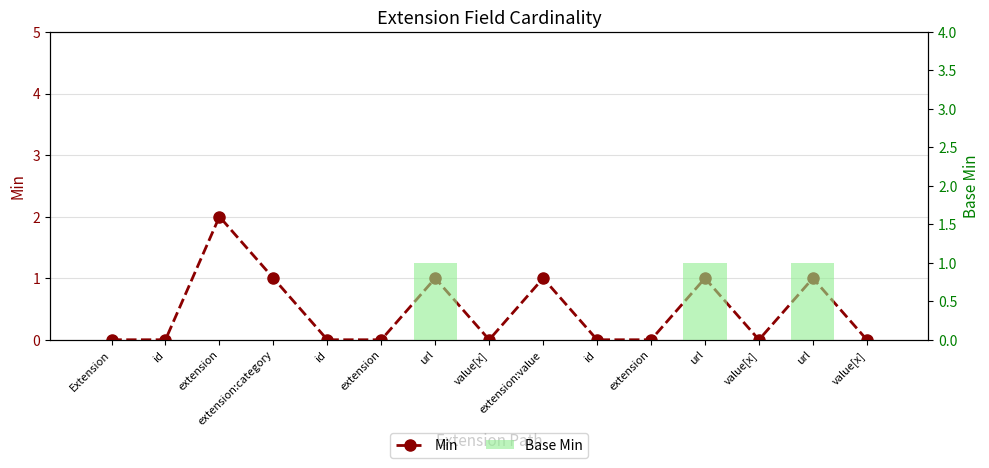

What is the difference between the highest and lowest values at extension?

2